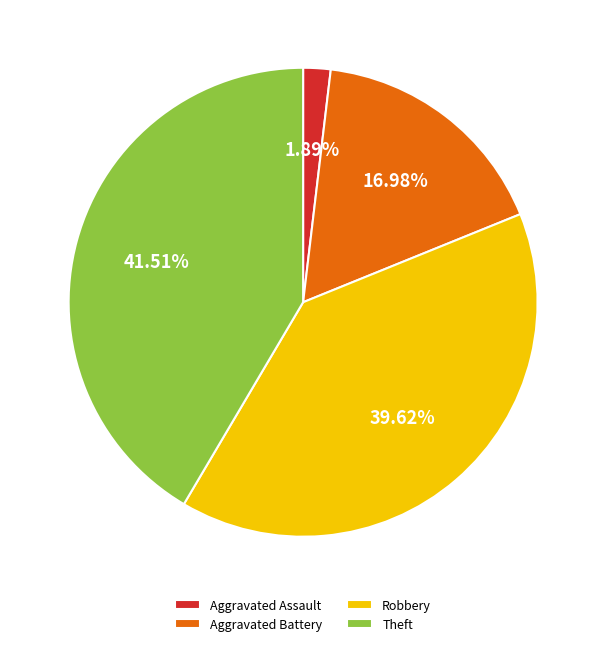

What is the ratio of the value at Aggravated Assault to the value at Aggravated Battery?

0.1